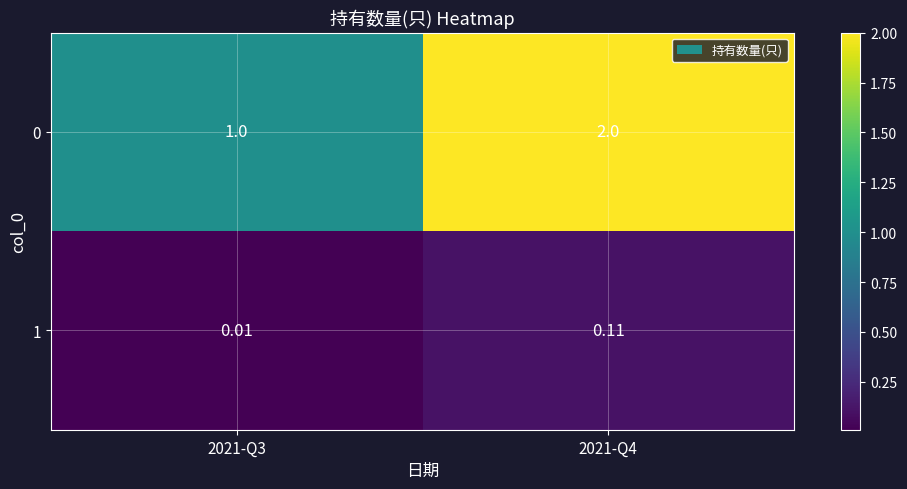

How many data points in 0 are less than 2?

1